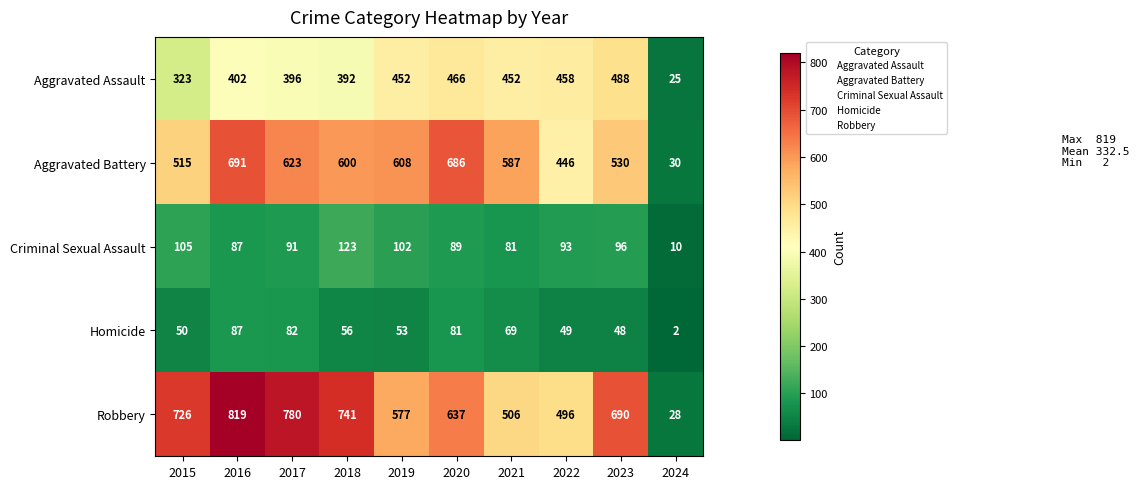

Rank the series by their maximum value, from lowest to highest.

Homicide, Criminal Sexual Assault, Aggravated Assault, Aggravated Battery, Robbery